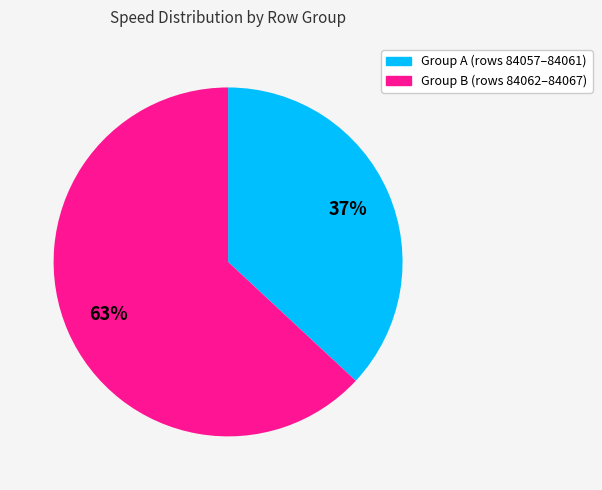

To the nearest percent, what is the difference between the largest and smallest slice percentages?

26%